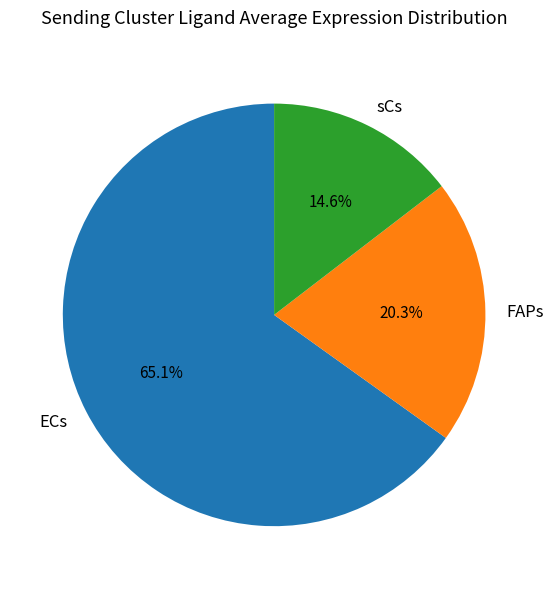

Which slice is the smallest?

sCs